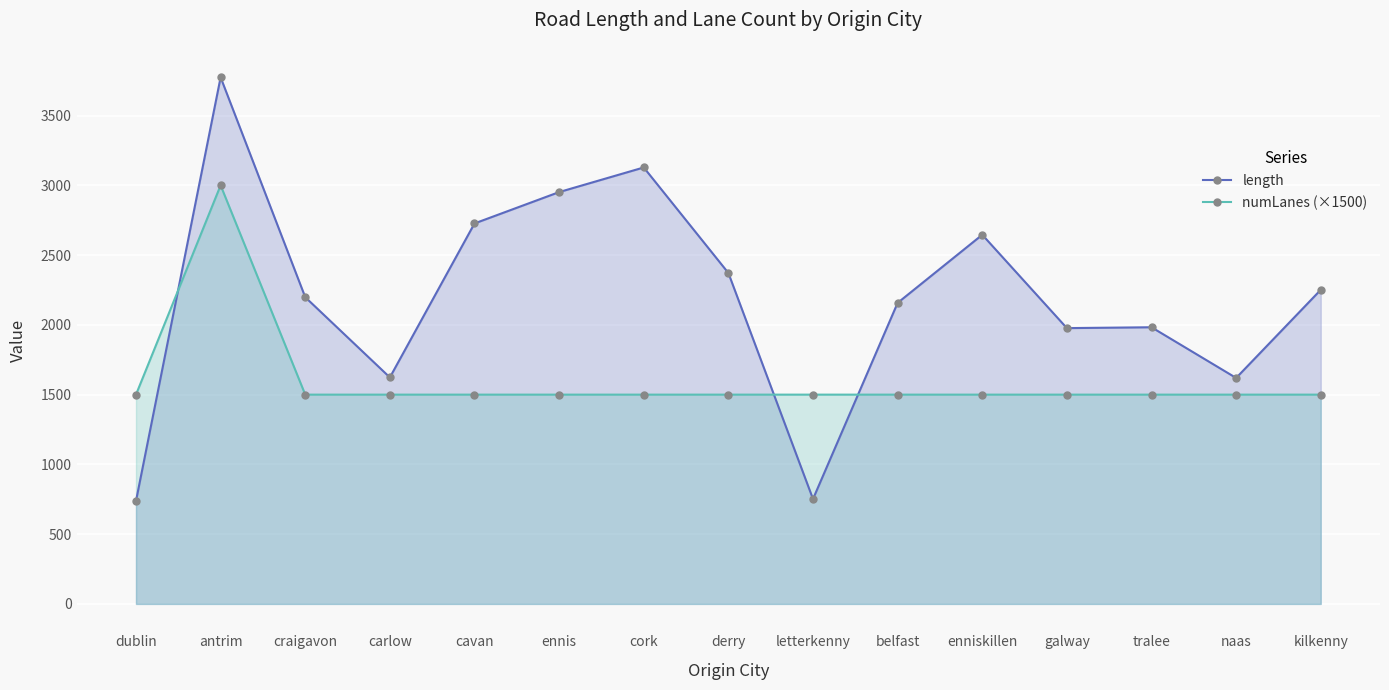

Where is length nearest to the value 2255?

kilkenny